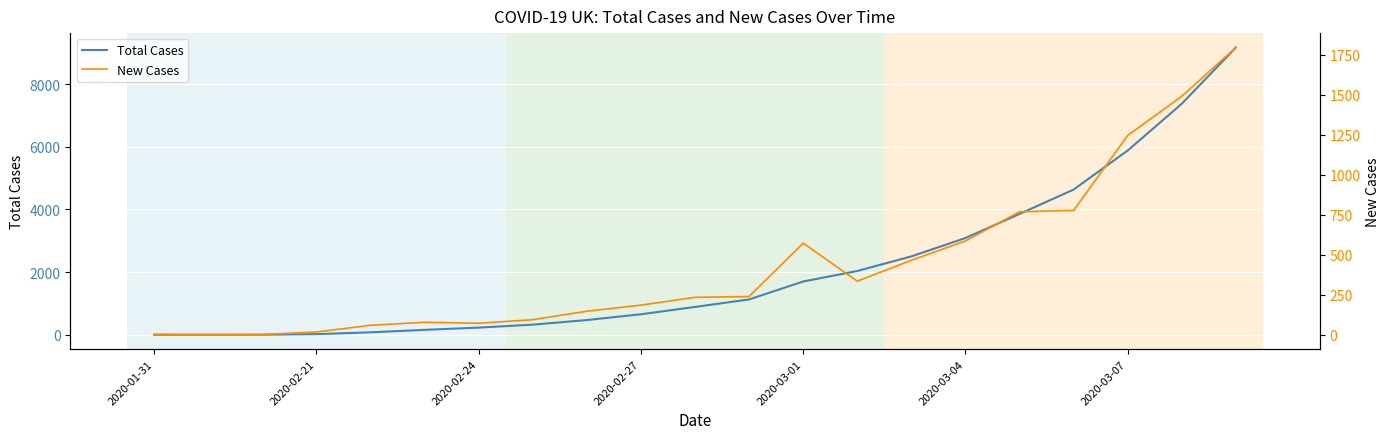

True or false: New Cases has a value of 778 at 17.

True